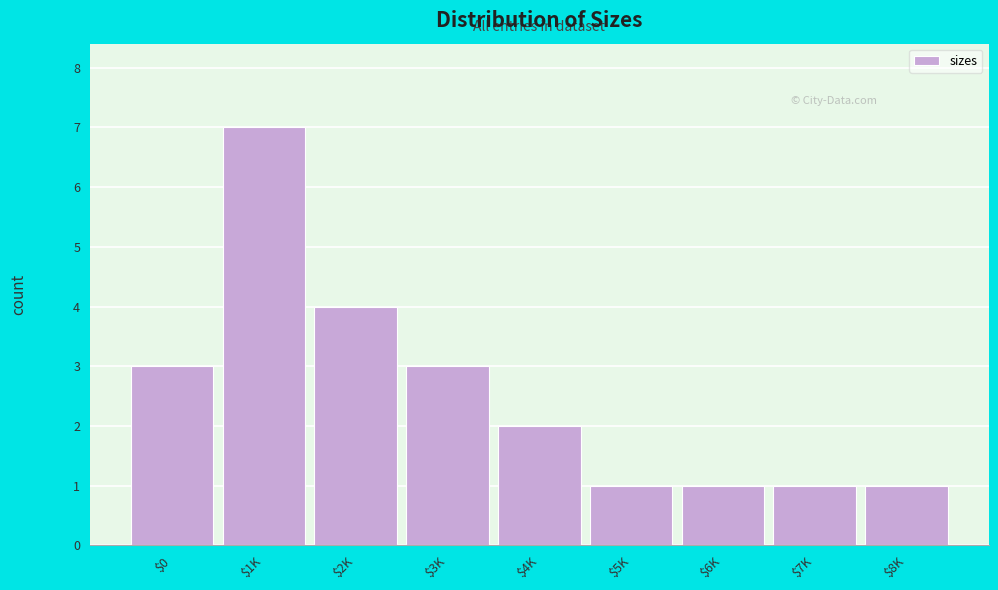

Reading right to left, extract all data points from this chart.

1	1	1	1	2	3	4	7	3